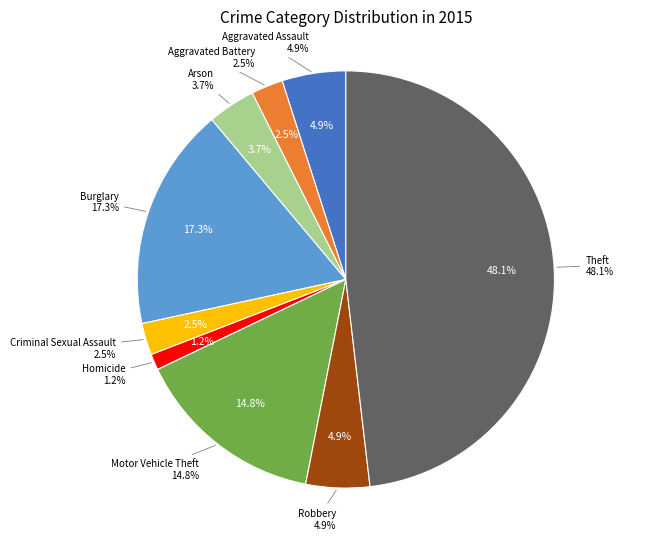

Is there a majority slice in this chart?

No